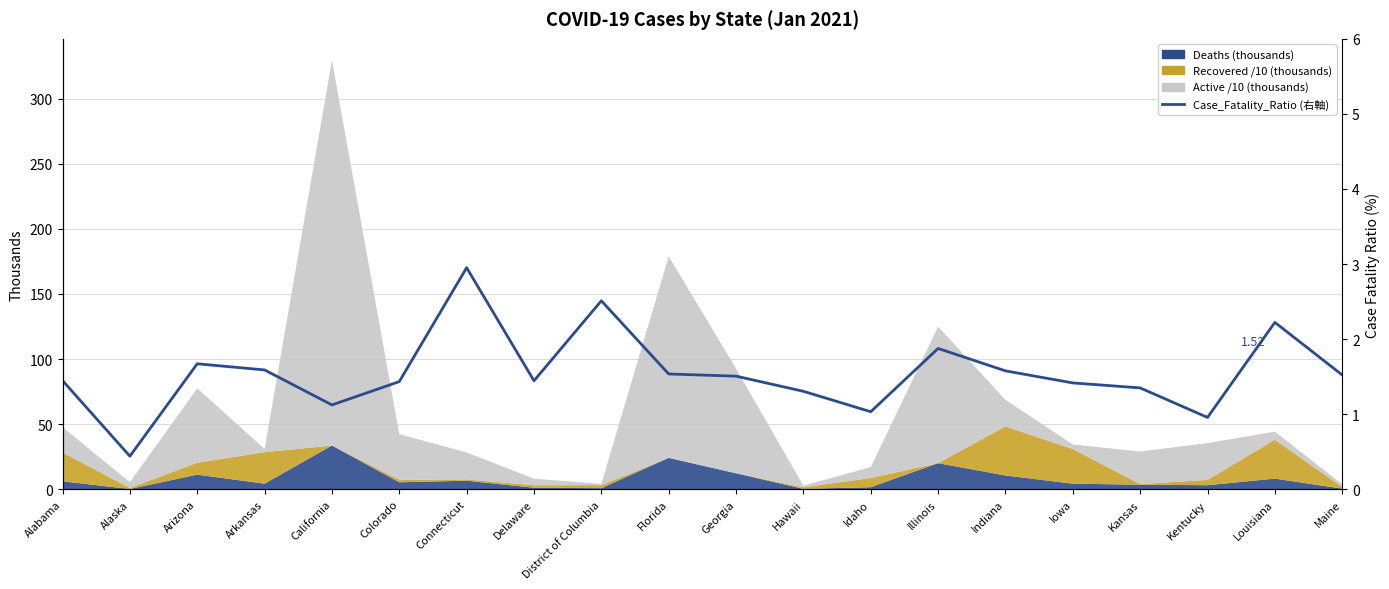

What is the sum of all values?

30.9